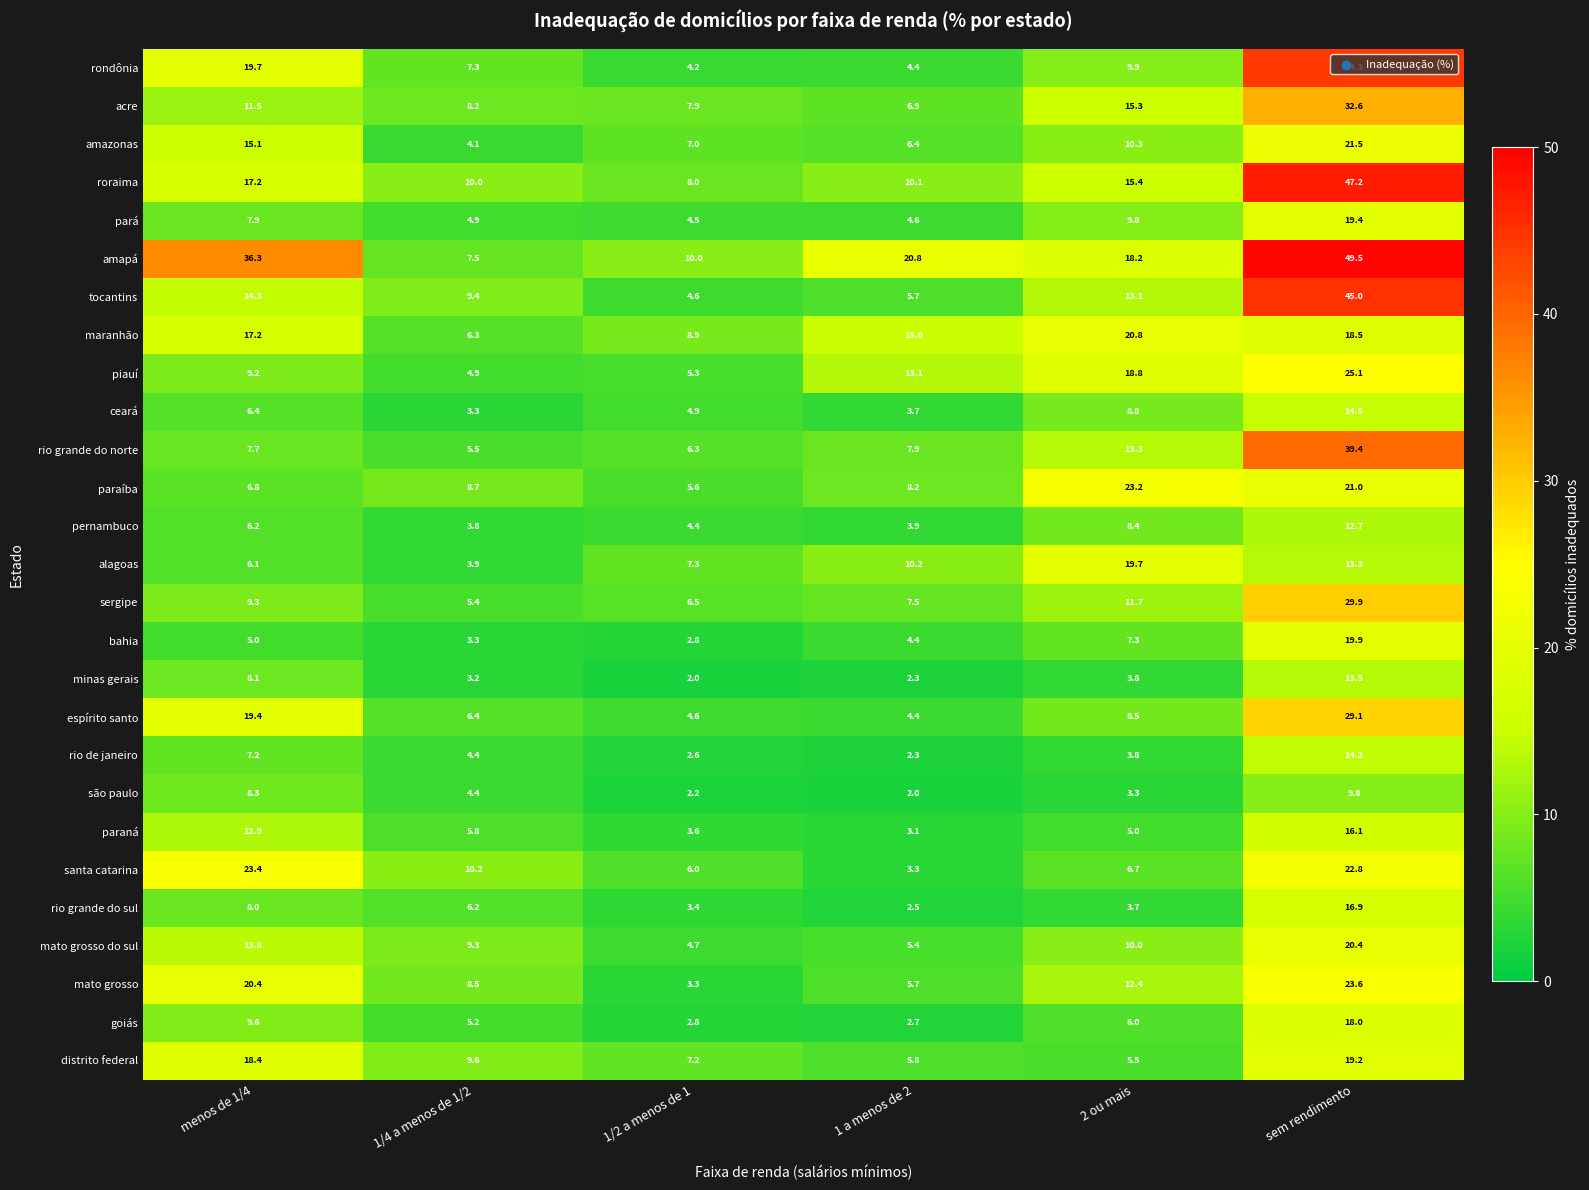

At how many categories does at least one series exceed 12?

4